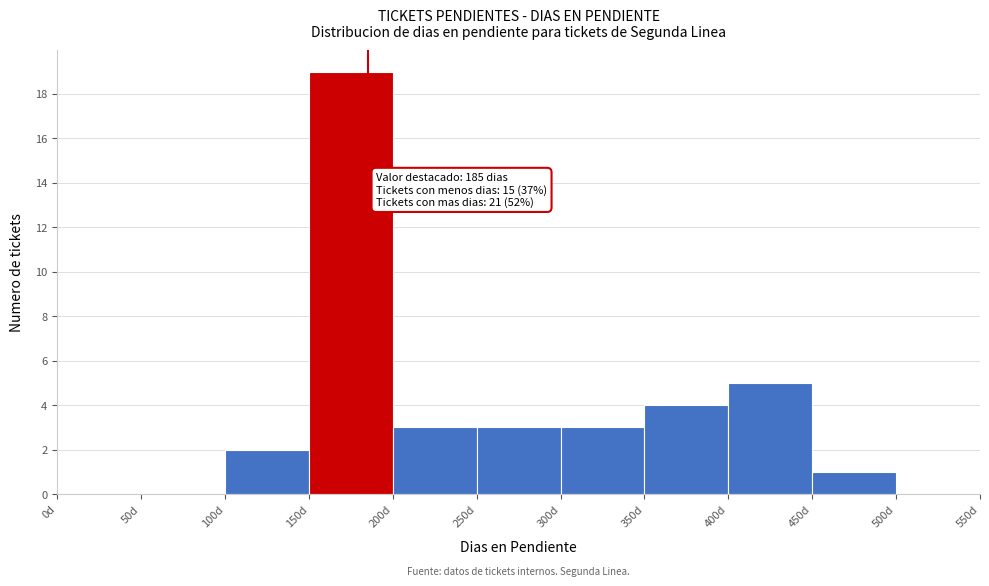

Over which range of the x-axis is the bar tallest?

150 to 200